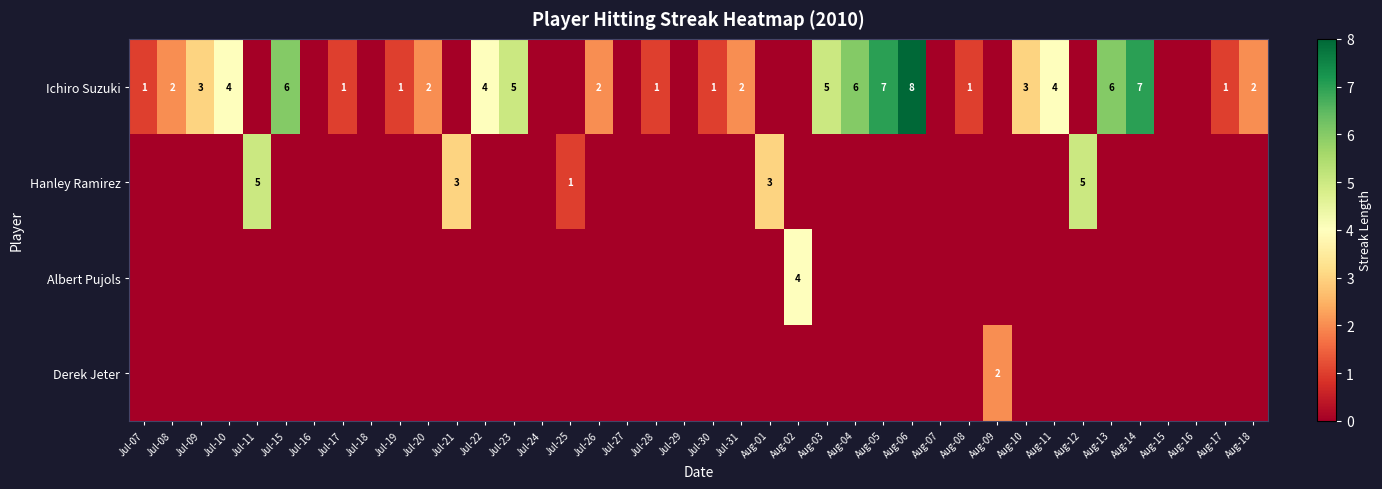

The value of Ichiro Suzuki at Jul-31 is 2. True or false?

True